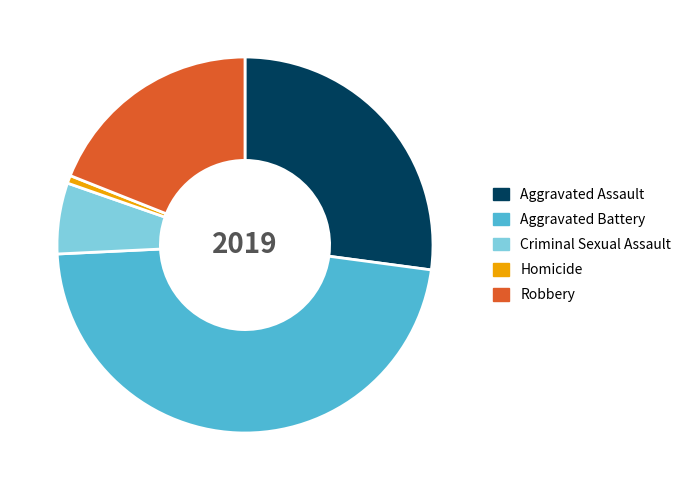

Which category has the biggest portion of the pie?

Aggravated Battery